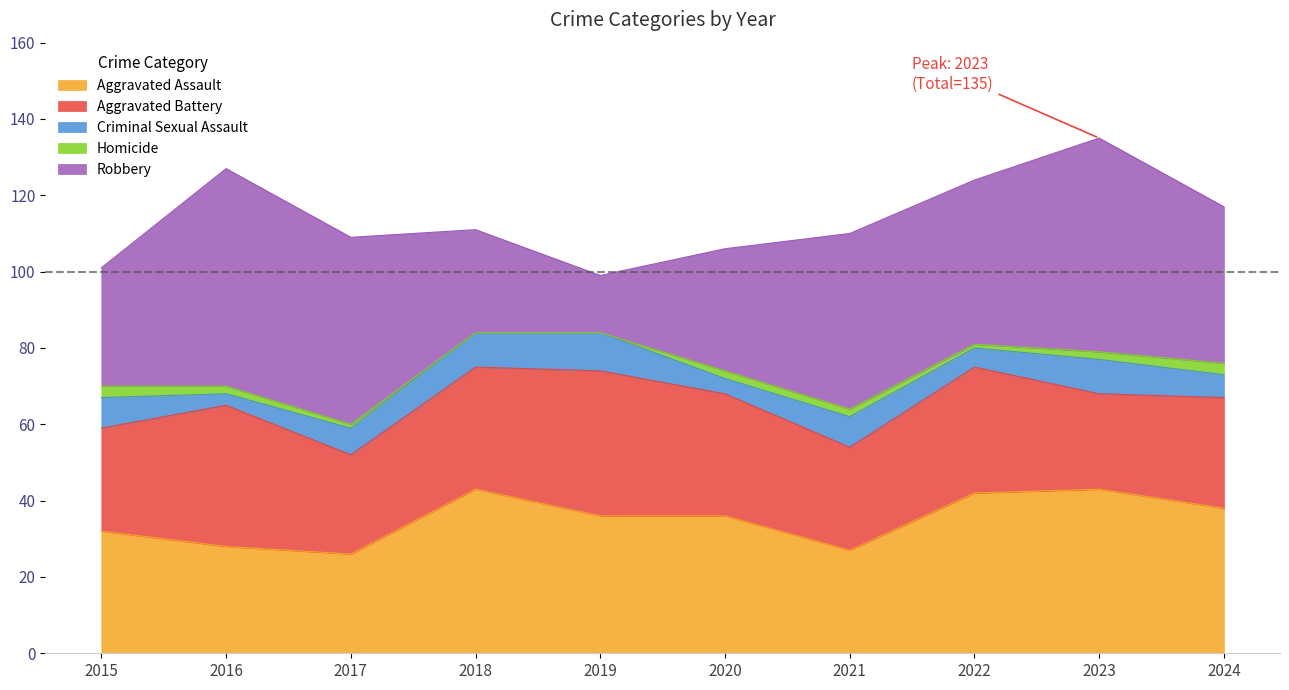

Is it true that Robbery equals 46 at 2021?

True